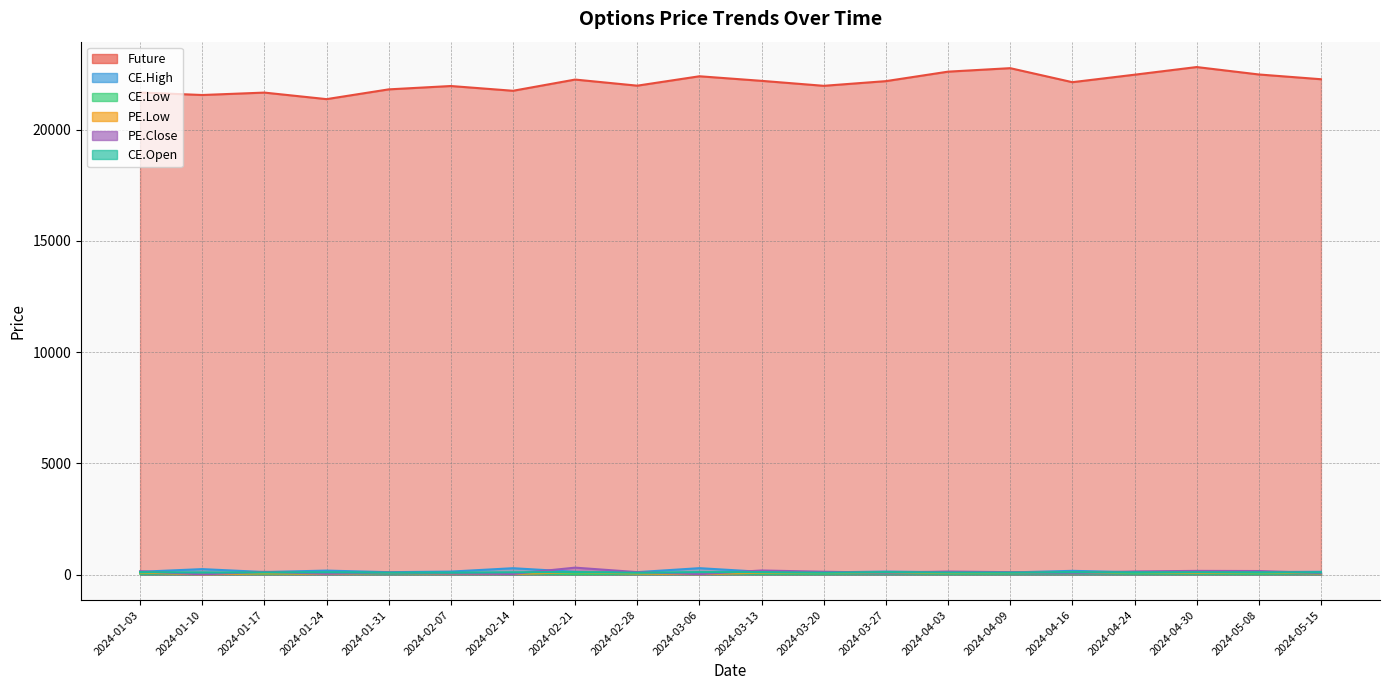

After their last crossing, which series has the higher values: PE.Close or CE.High?

CE.High